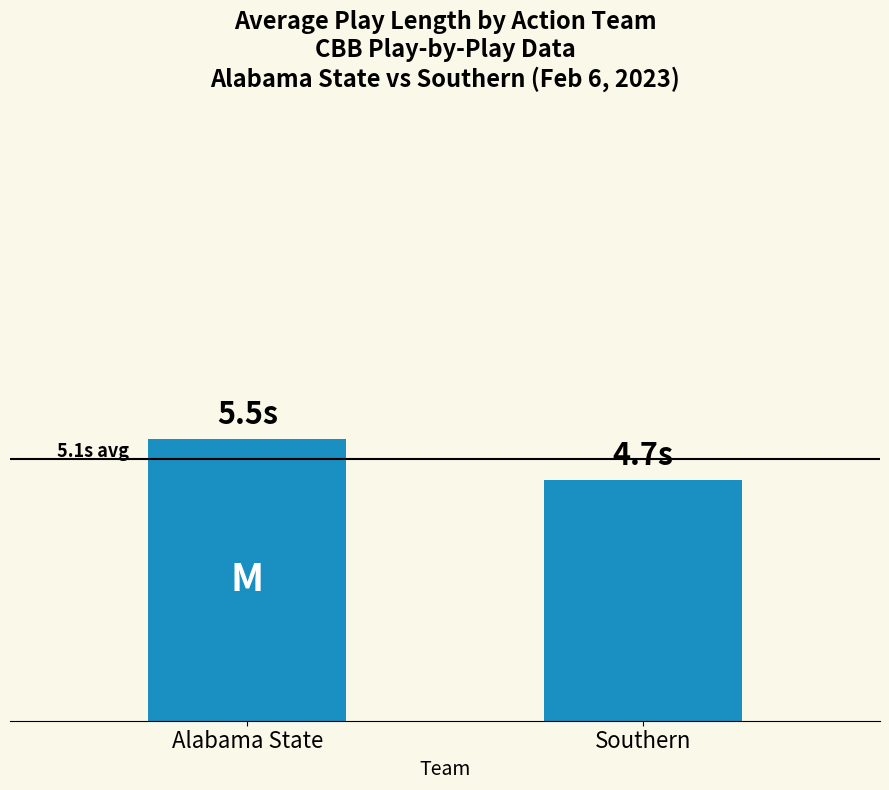

How many values are below 5?

1